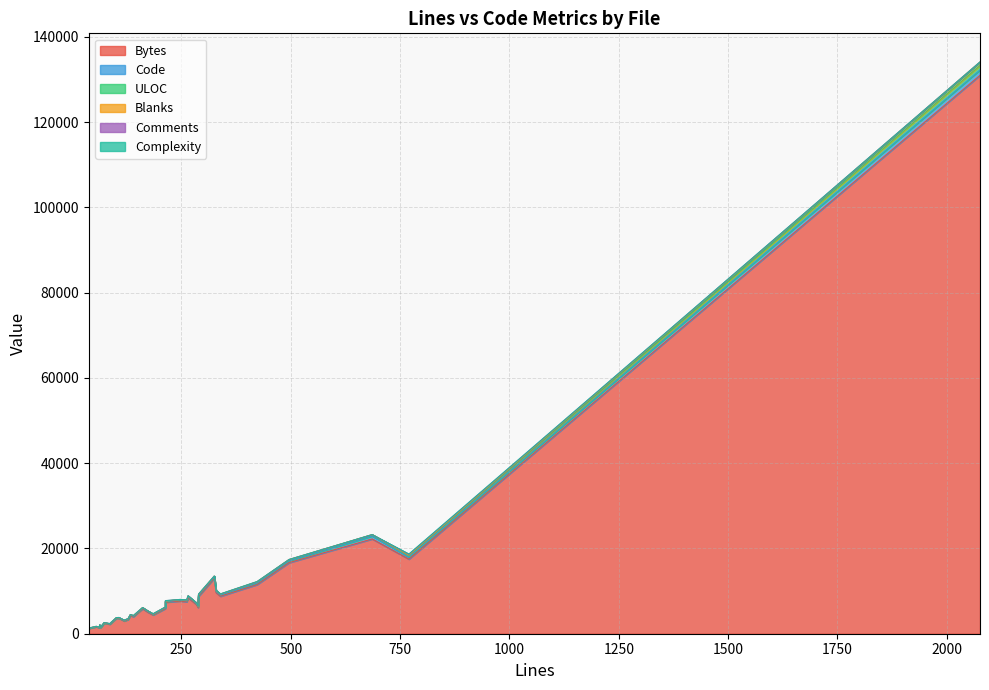

What is the minimum value for ULOC?

31